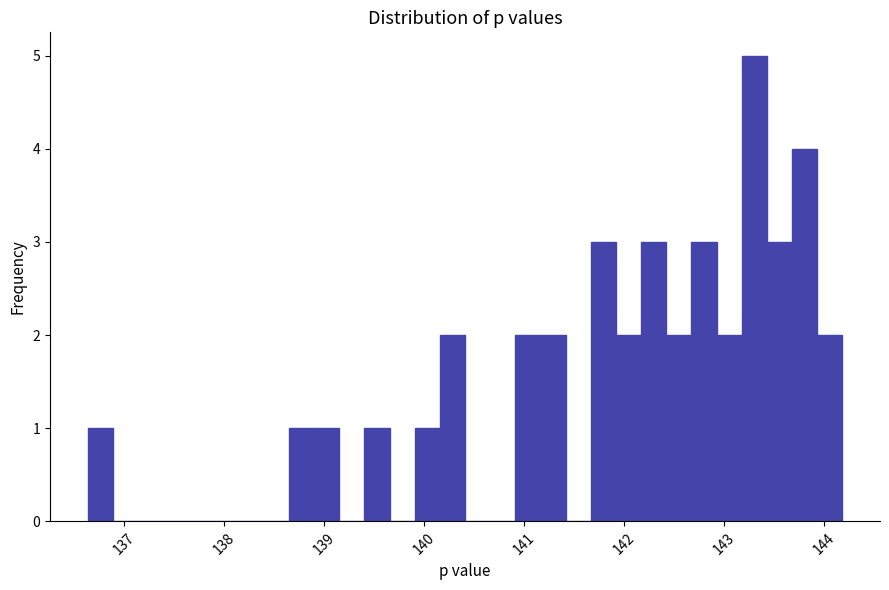

Read against the x-axis, roughly where is the centre of the tallest bar?

143.3